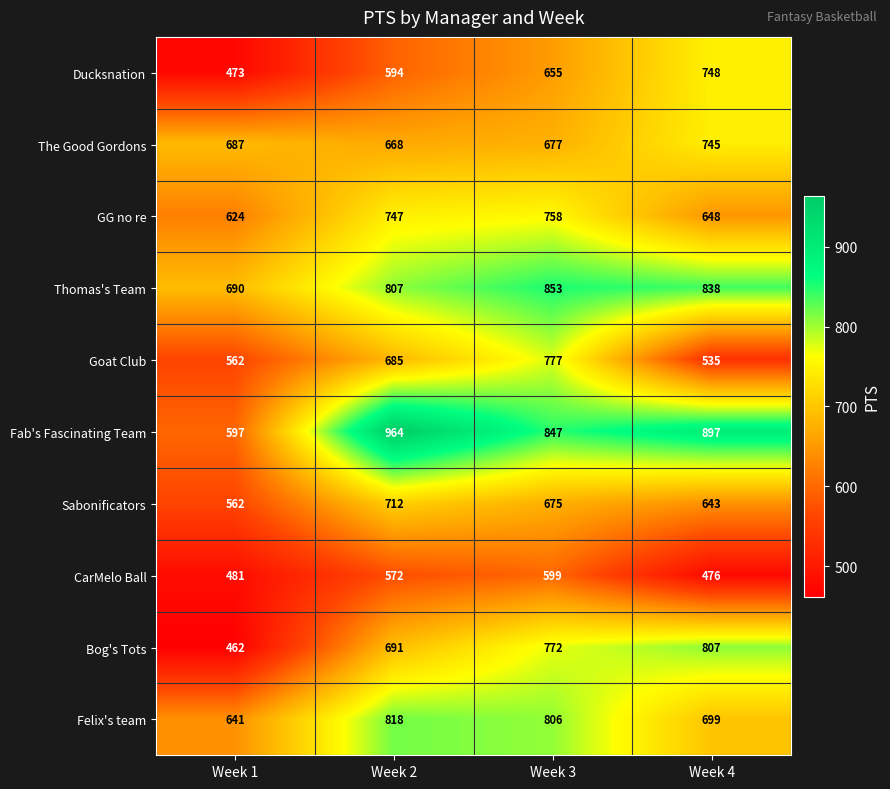

Where is CarMelo Ball nearest to the value 537?

Week 2